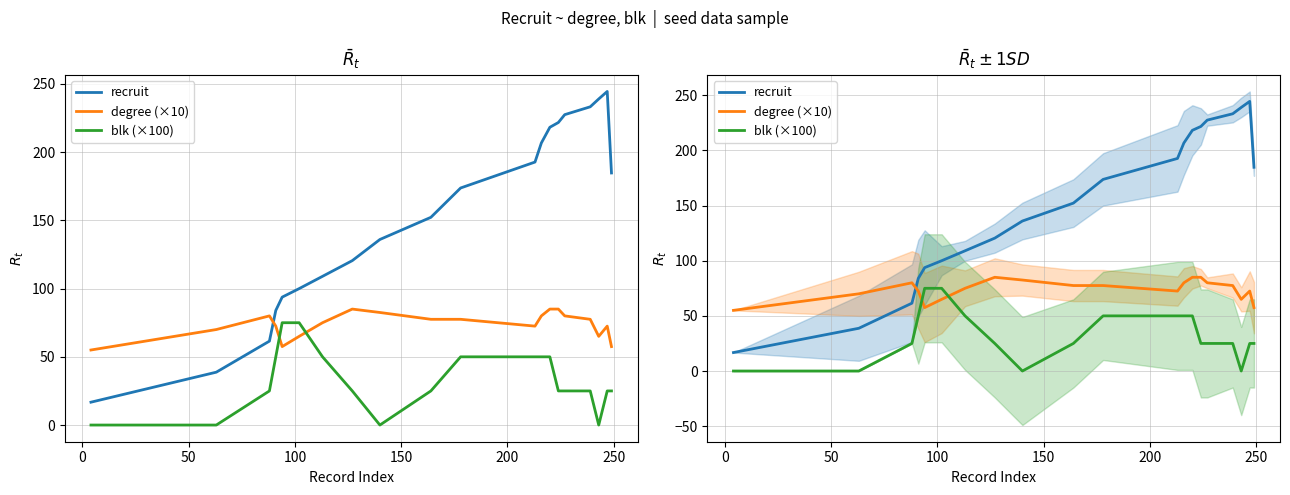

List the series in order of their peak value, lowest first.

blk (×100), degree (×10), recruit